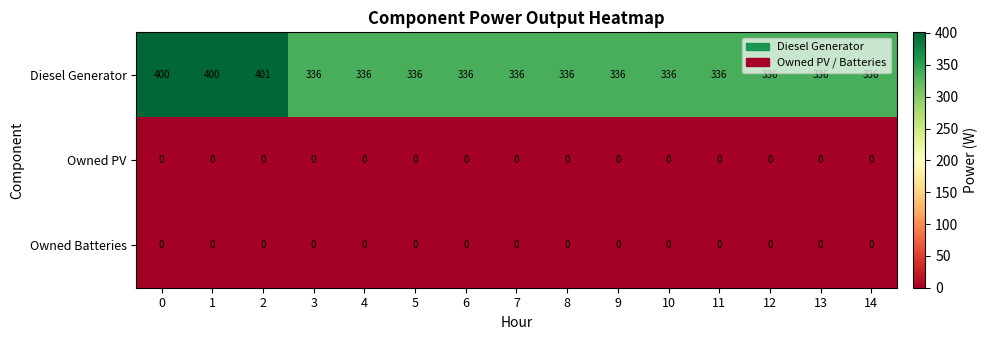

Is it true that Diesel Generator equals 473 at 7?

False